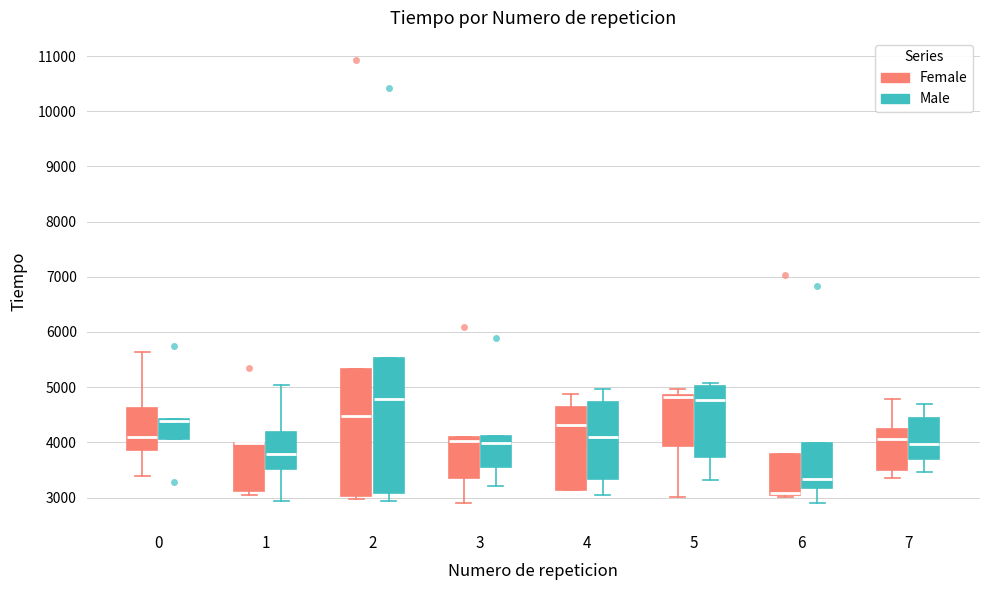

Comparing the boxes themselves (not the whiskers), which one is the tallest?

2 (Male)